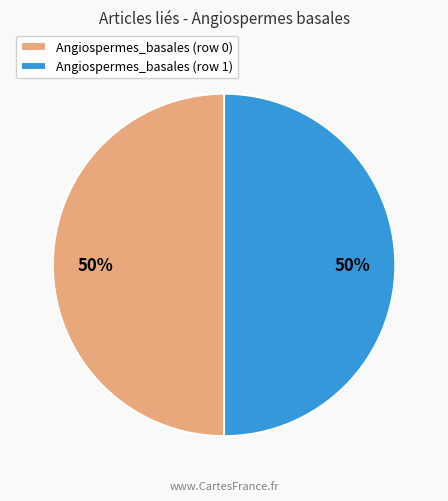

What percentage is the Angiospermes_basales (row 1) slice, to the nearest percent?

50%